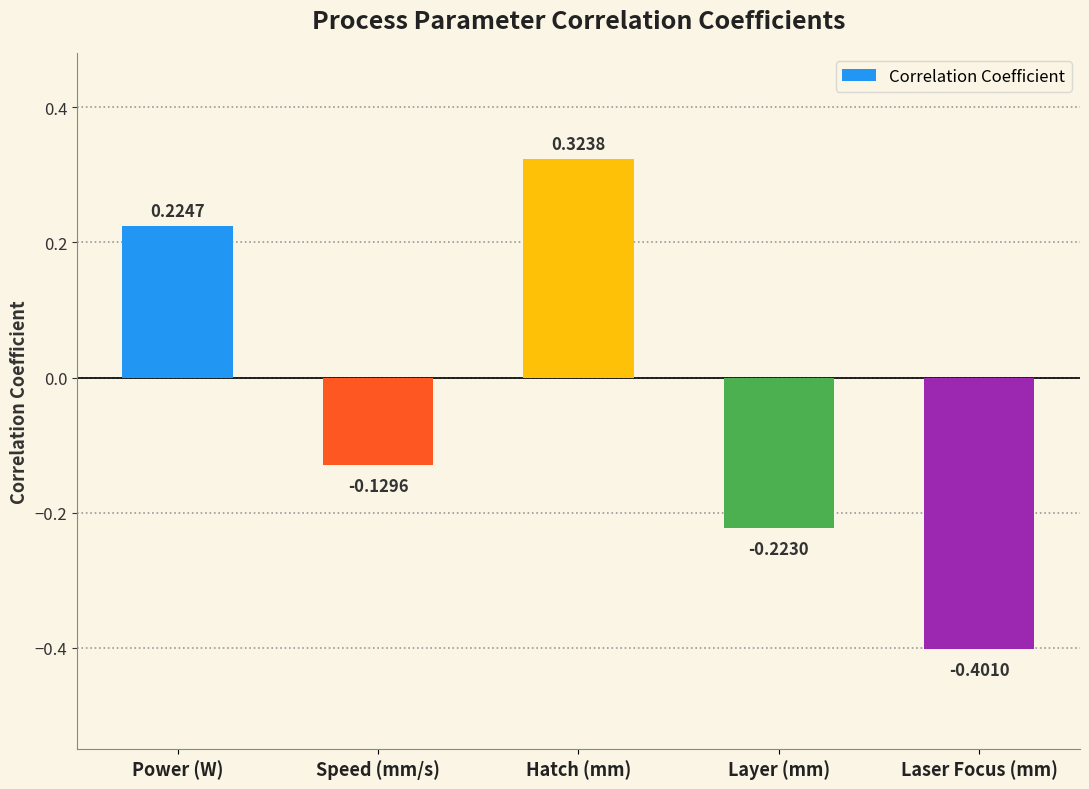

Where does the data first go above 0?

Power (W)